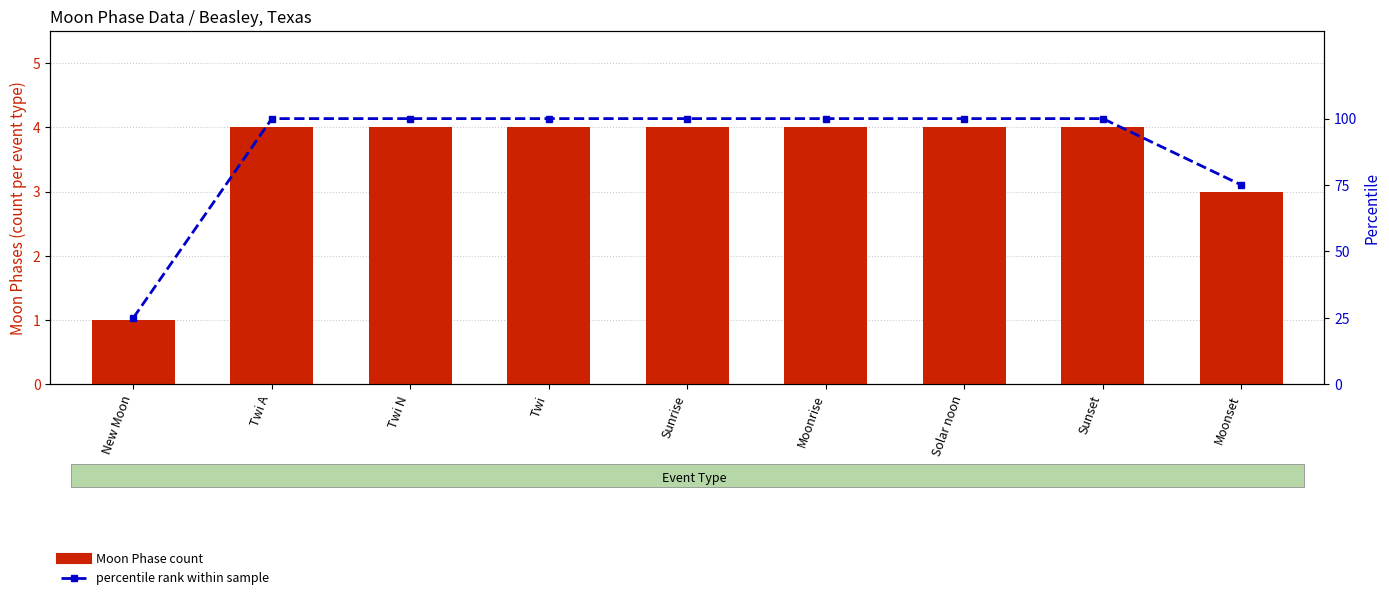

At which label does Moon Phase count reach its minimum?

New Moon